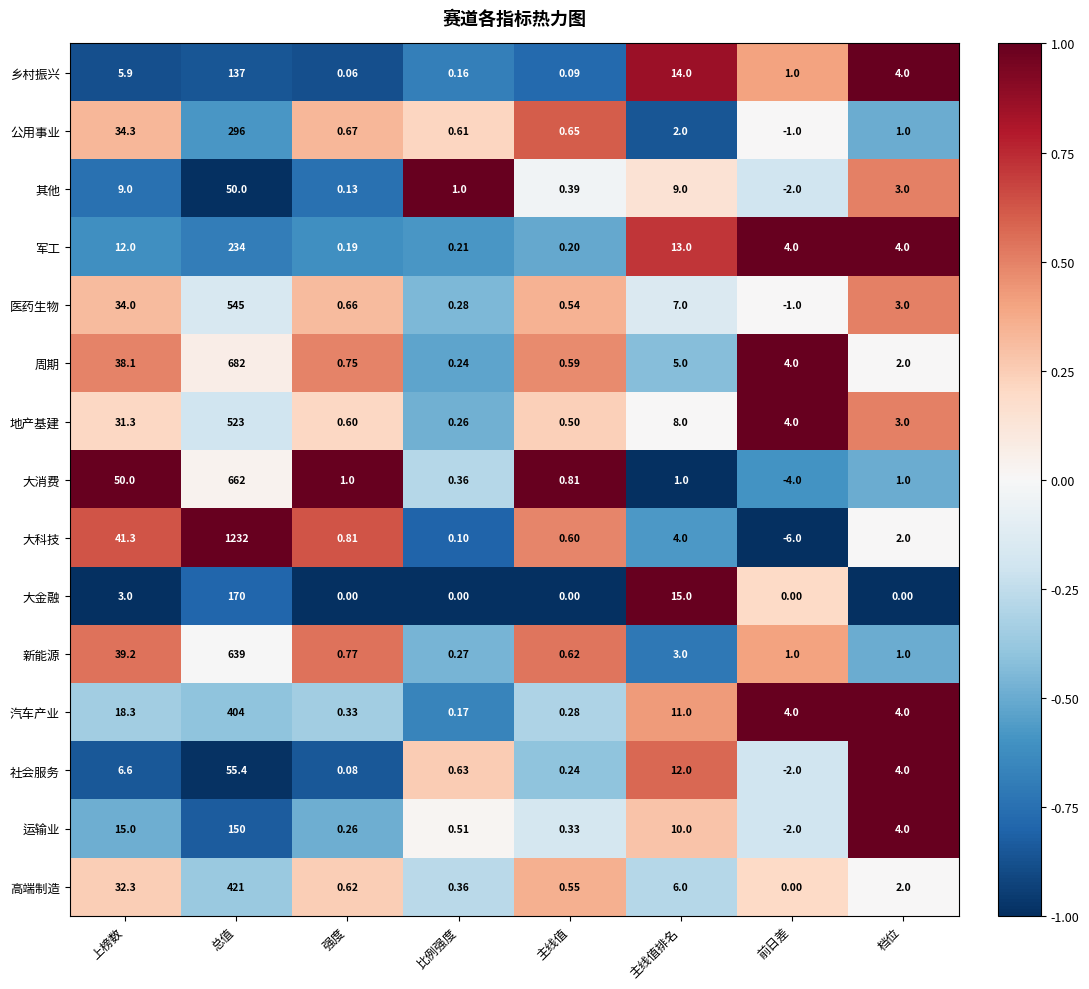

Rank the series at 总值 from highest to lowest value.

大科技, 周期, 大消费, 新能源, 医药生物, 地产基建, 高端制造, 汽车产业, 公用事业, 军工, 大金融, 运输业, 乡村振兴, 社会服务, 其他